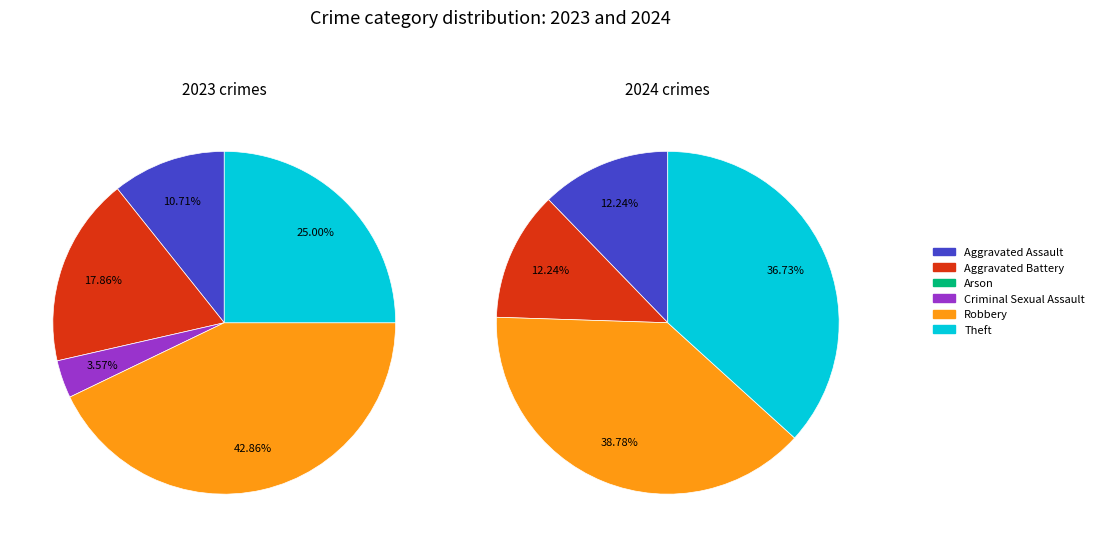

To the nearest percent, what is the difference between the 3 and 2 slice percentages?

4%